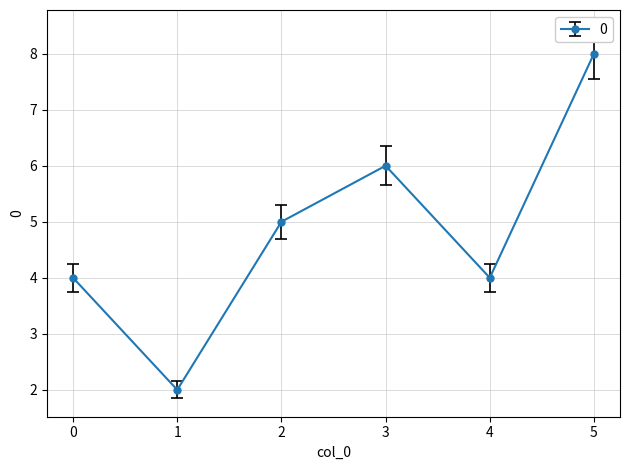

How many interior local valleys (lower than both neighbors) does the data have?

2